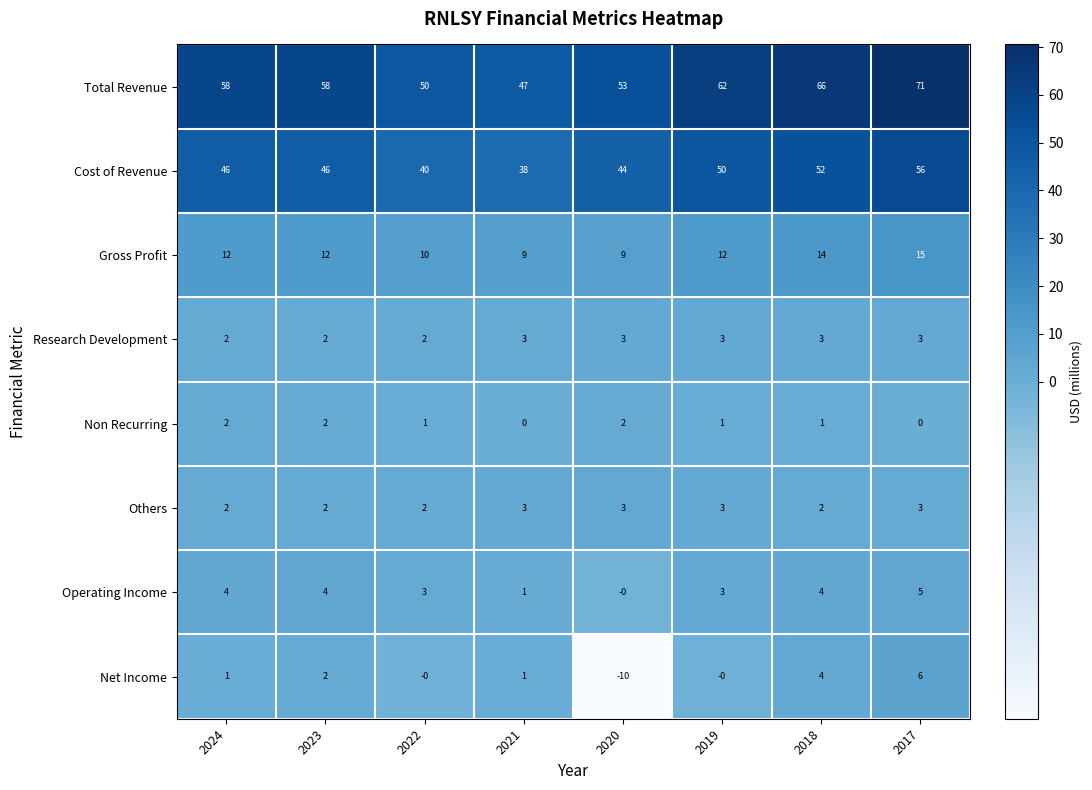

How many positive values does the Operating Income series have?

7